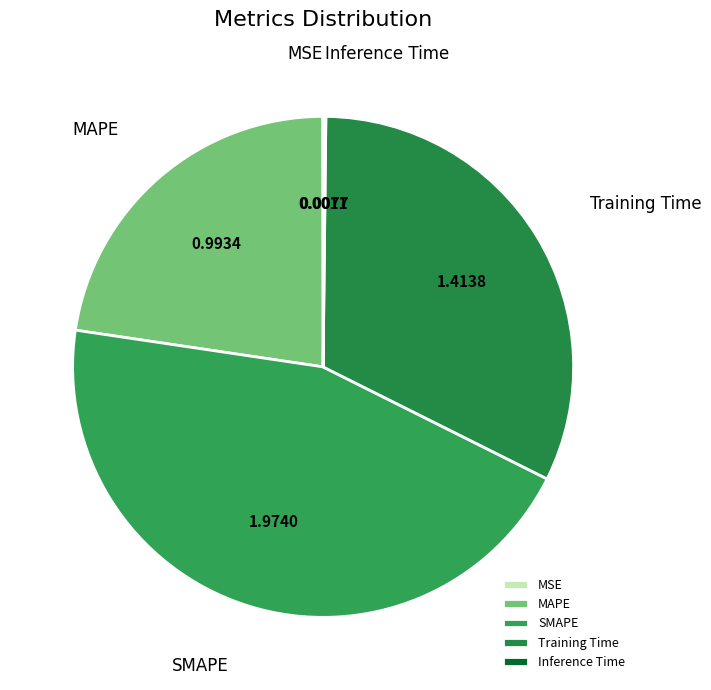

Which slice is the largest?

SMAPE